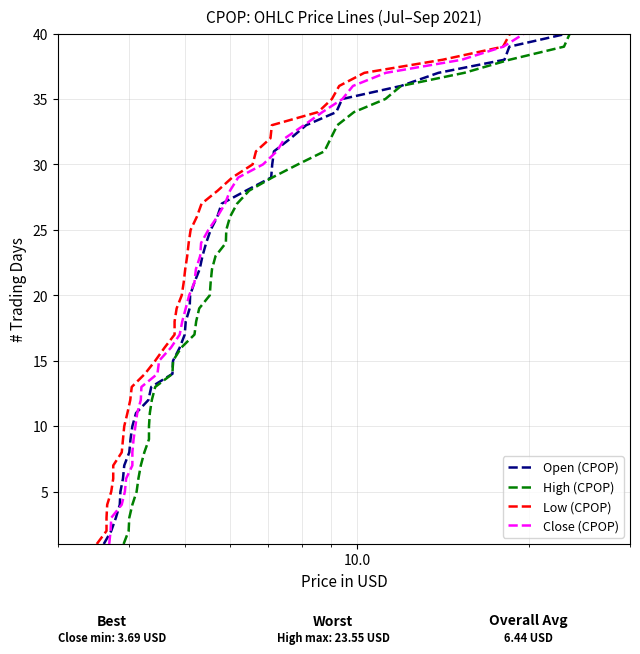

How many values in the Open (CPOP) series exceed 21?

19